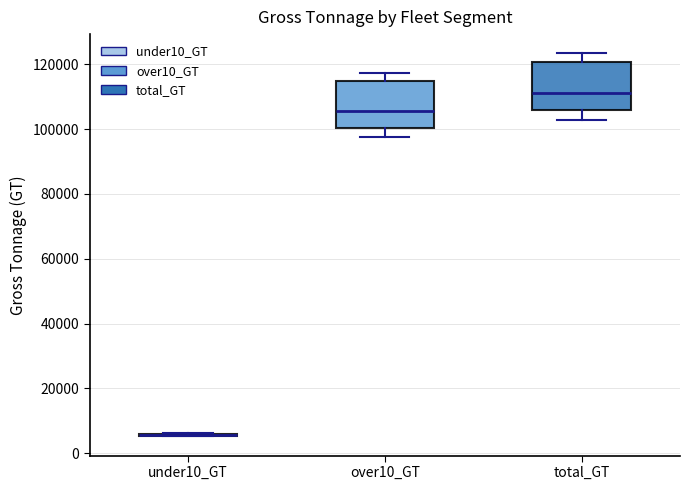

Reading left to right, transcribe this box plot: for each box, give where its median line is, the range the box spans, and where its two whiskers end, as read against the y-axis. The values are not printed on the chart, so give them approximately, as read against the axis.

under10_GT: box collapsed to a line at 6000, whiskers 6000 to 6000
over10_GT: median 106000, box 100000 to 114000, whiskers 98000 to 118000
total_GT: median 112000, box 106000 to 120000, whiskers 102000 to 124000